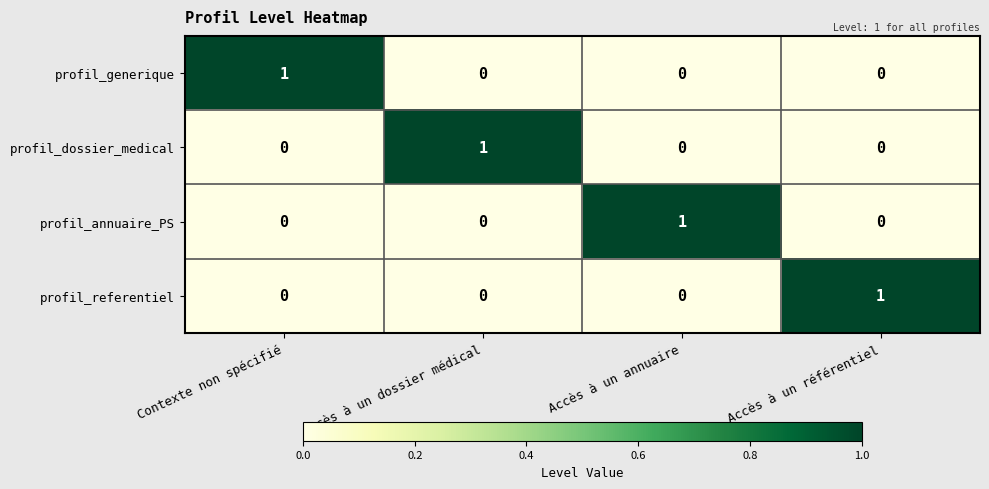

Is the value of profil_referentiel at Accès à un dossier médical greater than the value of profil_dossier_medical at Accès à un dossier médical?

No